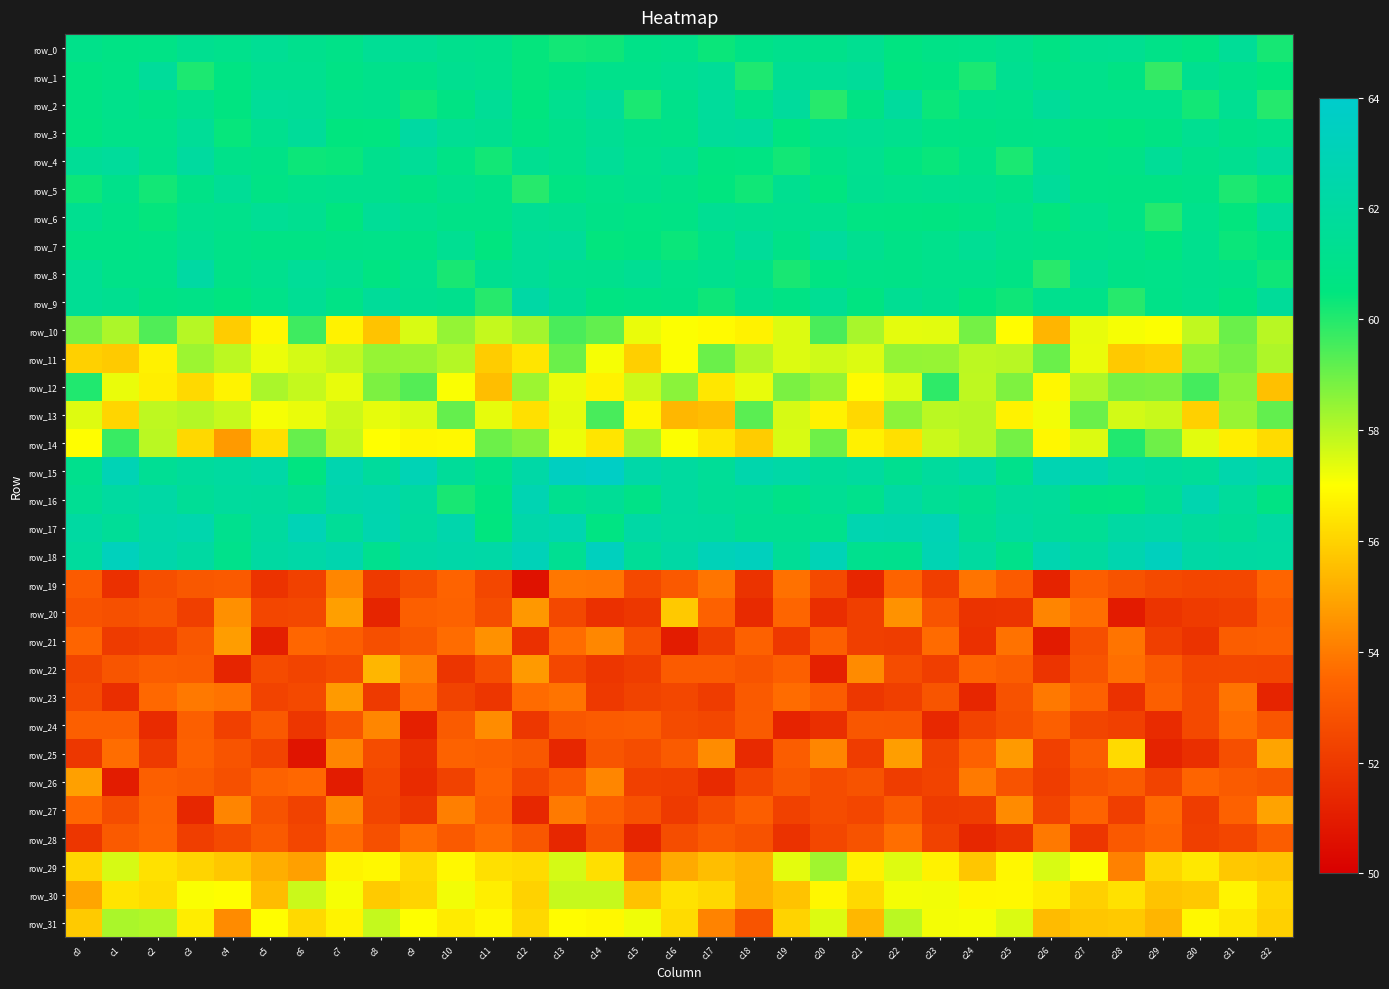

Rank the series by their maximum value, from highest to lowest.

row_15, row_18, row_17, row_16, row_9, row_8, row_3, row_4, row_2, row_7, row_5, row_1, row_6, row_0, row_14, row_12, row_10, row_13, row_11, row_29, row_31, row_30, row_25, row_20, row_22, row_27, row_26, row_21, row_23, row_24, row_19, row_28